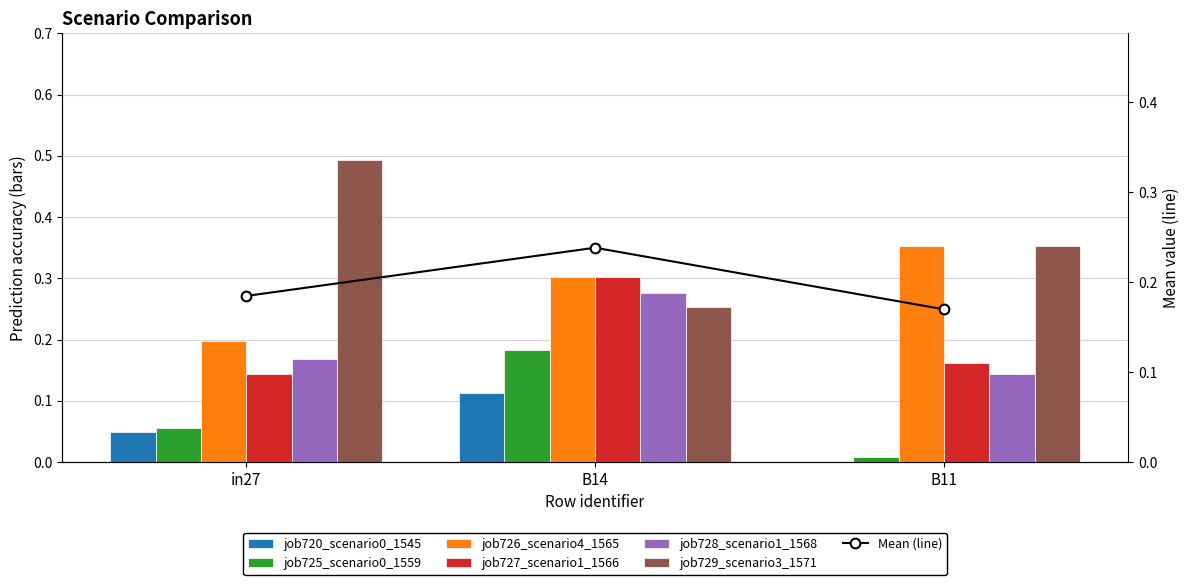

Count the job729_scenario3_1571 values in the range 0 to 1.

3